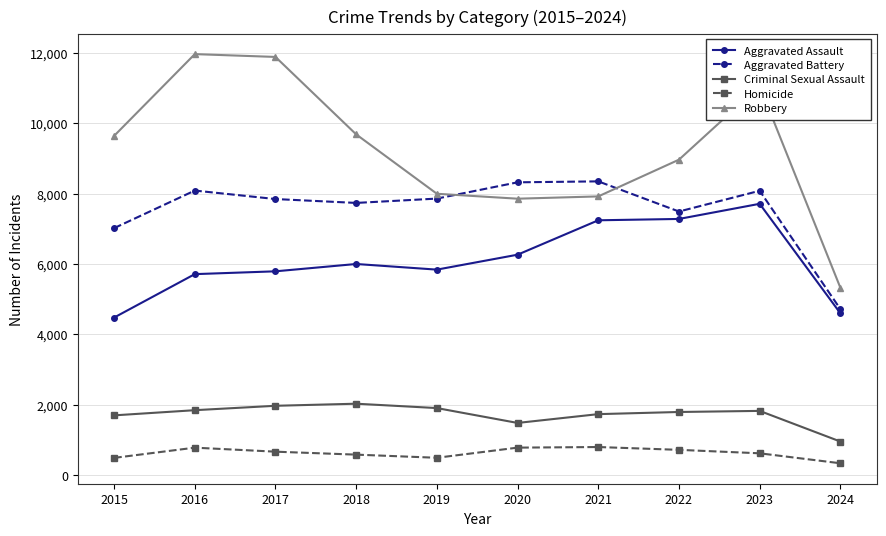

True or false: Robbery and Aggravated Assault intersect in this chart.

False